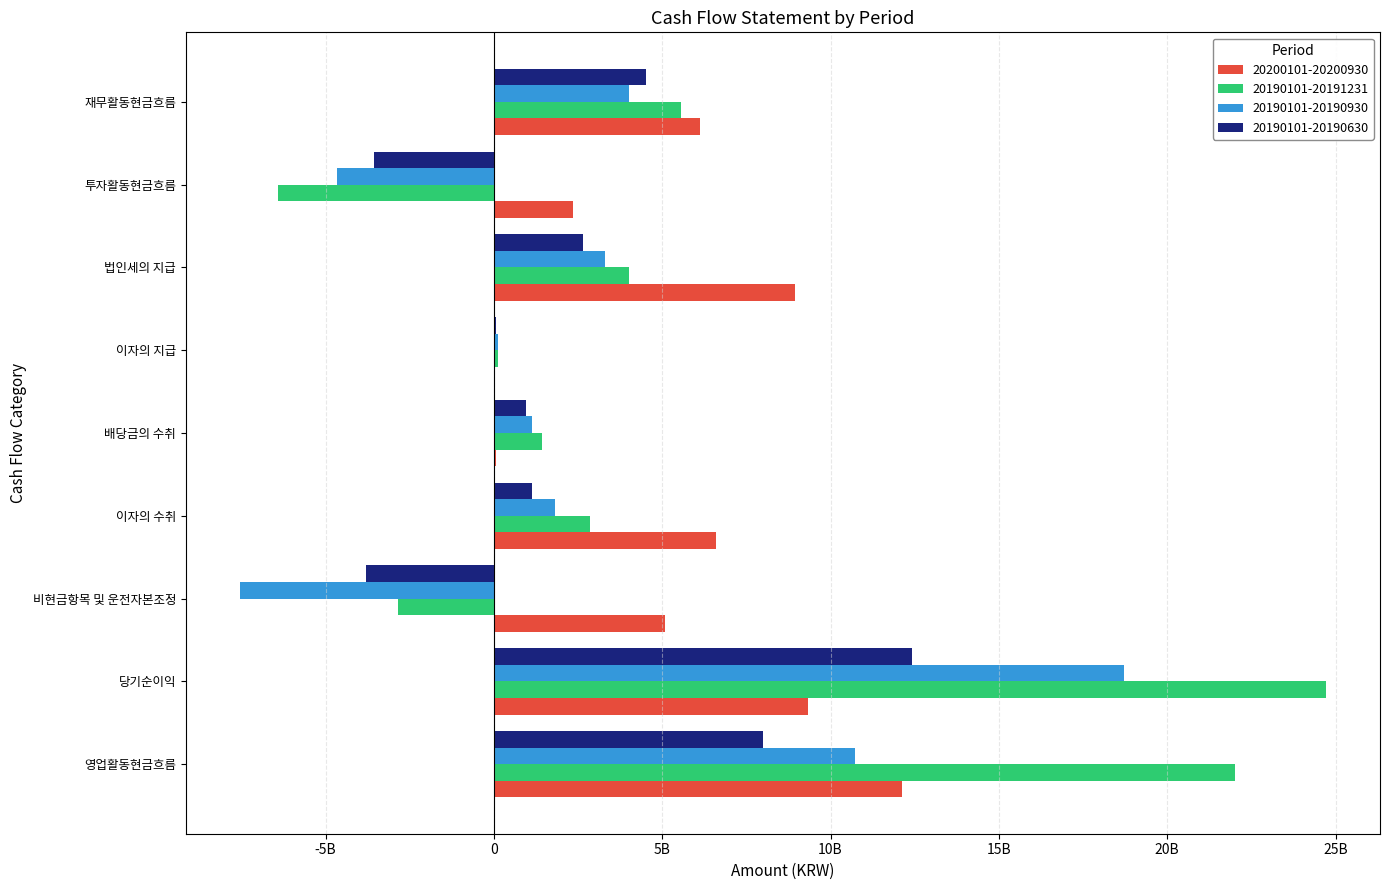

What is the difference between the second highest and second lowest values in the 20190101-20190930 series?

15370727702